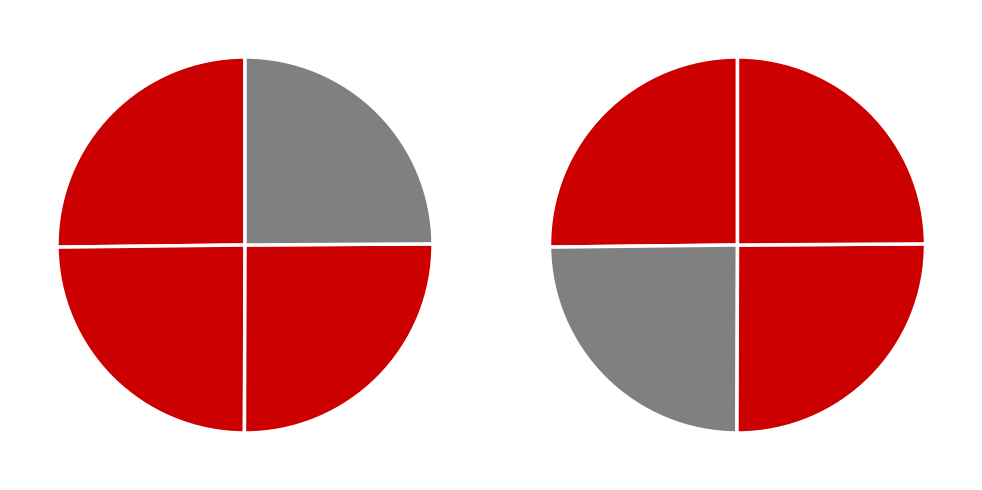

How many slices are in this pie chart?

4